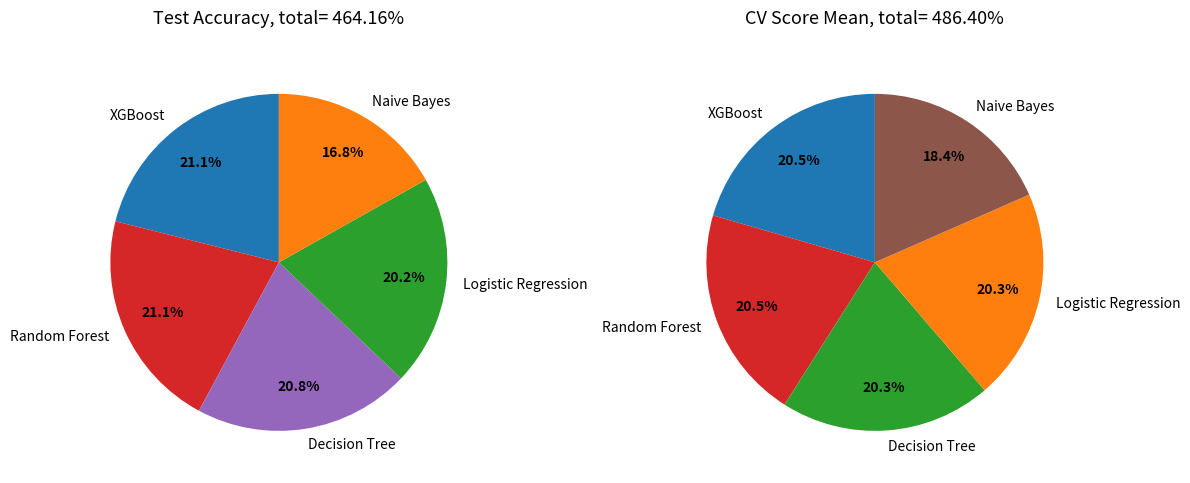

What is the largest slice in the pie chart?

XGBoost